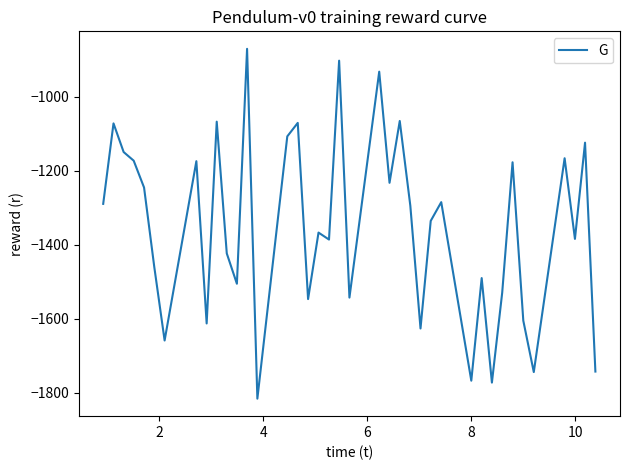

What is the difference between the maximum and minimum values?

945.4